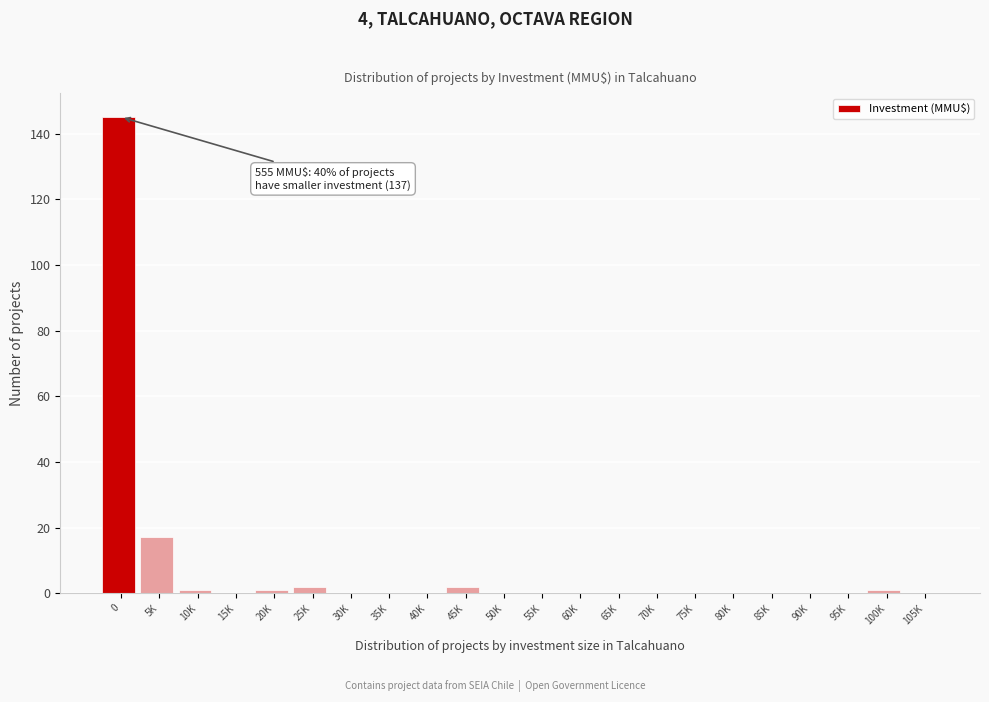

Reading left to right, extract all data points from this chart.

0=145	5K=17	10K=1	15K=0	20K=1	25K=2	30K=0	35K=0	40K=0	45K=2	50K=0	55K=0	60K=0	65K=0	70K=0	75K=0	80K=0	85K=0	90K=0	95K=0	100K=1	105K=0